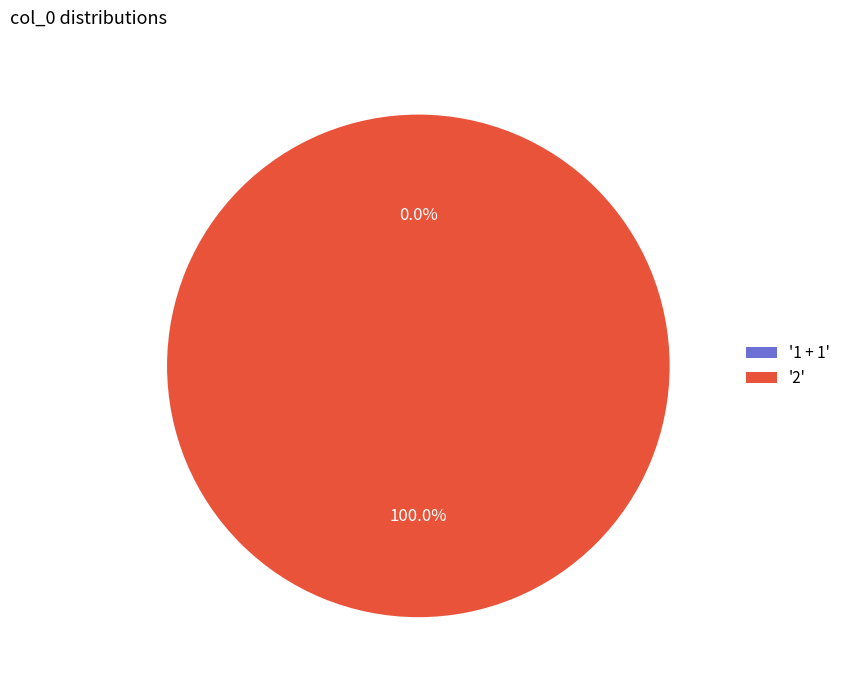

To the nearest percent, what is the average slice percentage?

50%